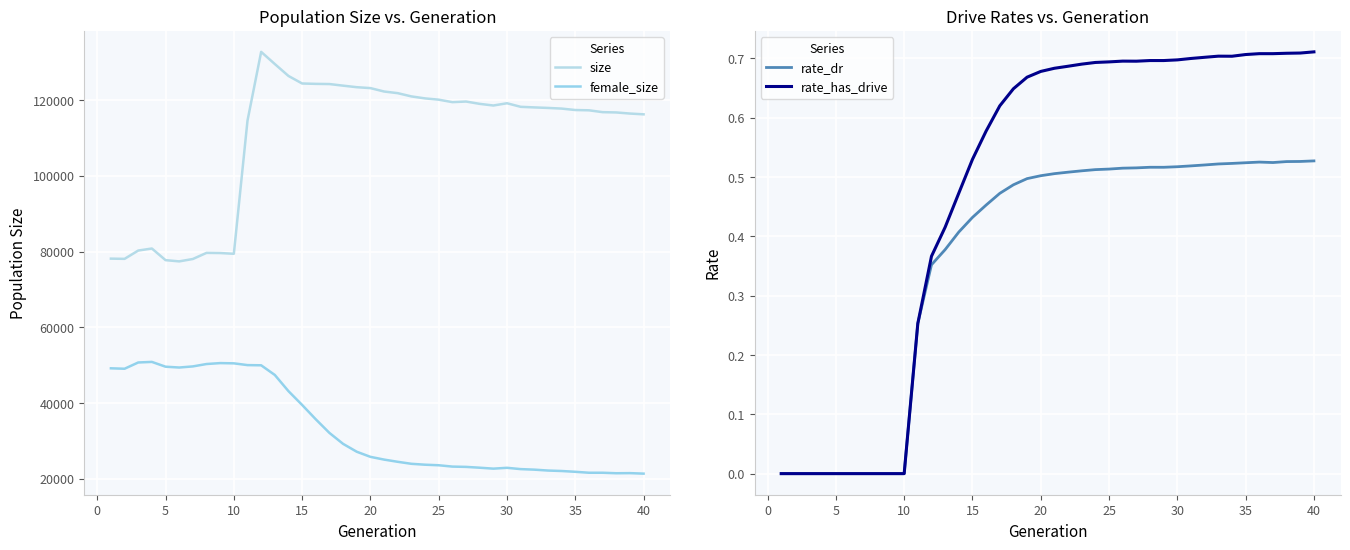

The rate_dr series shows -0.2 at 10. True or false?

False